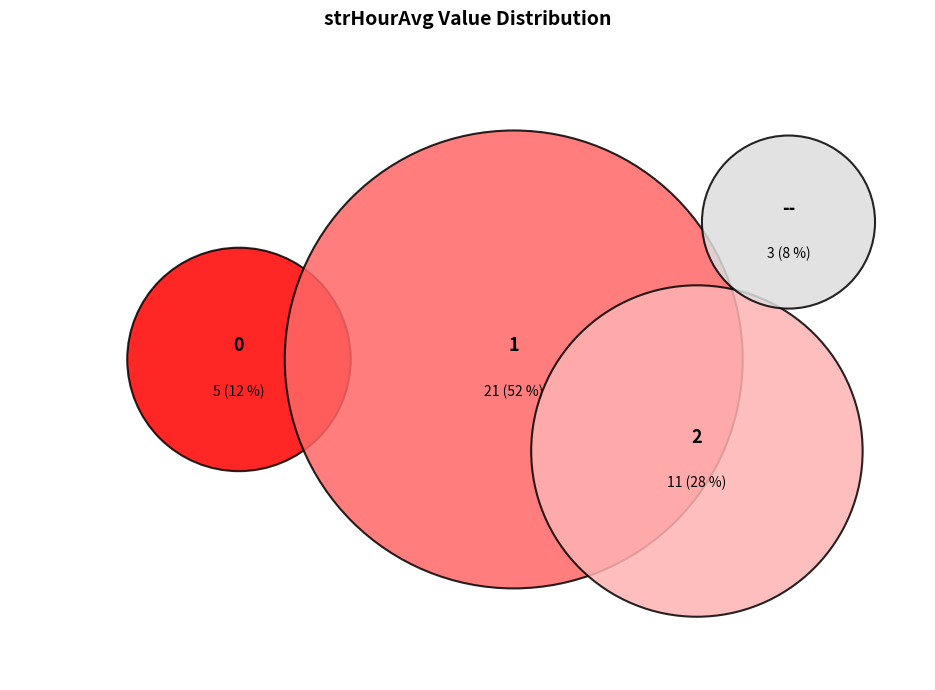

What is the smallest slice in the pie chart?

--